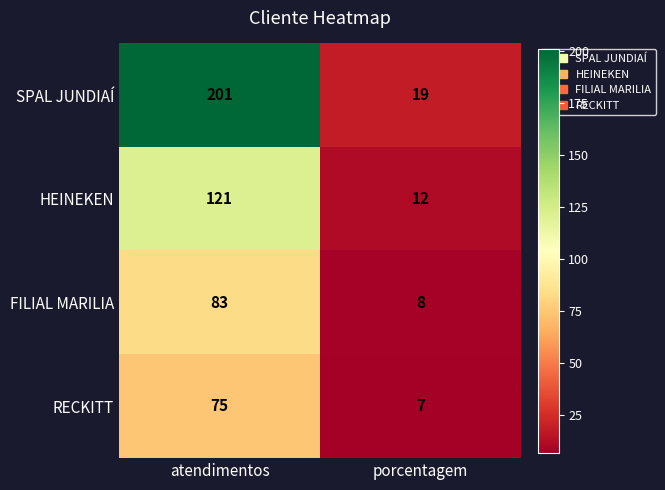

Rank the series by their maximum value, from lowest to highest.

RECKITT, FILIAL MARILIA, HEINEKEN, SPAL JUNDIAÍ